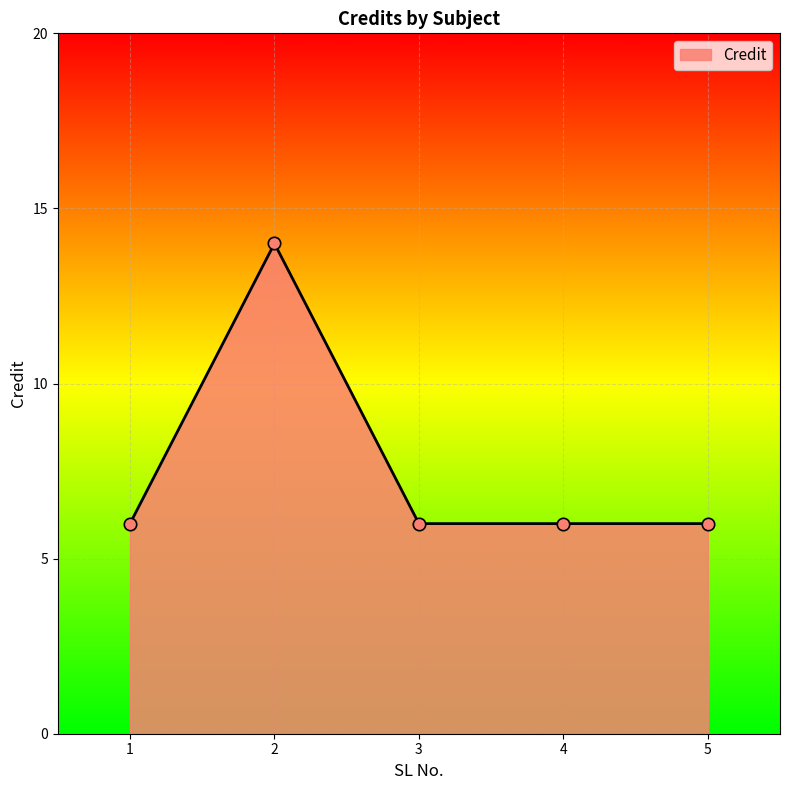

What is the change in value from 2 to 4?

-8